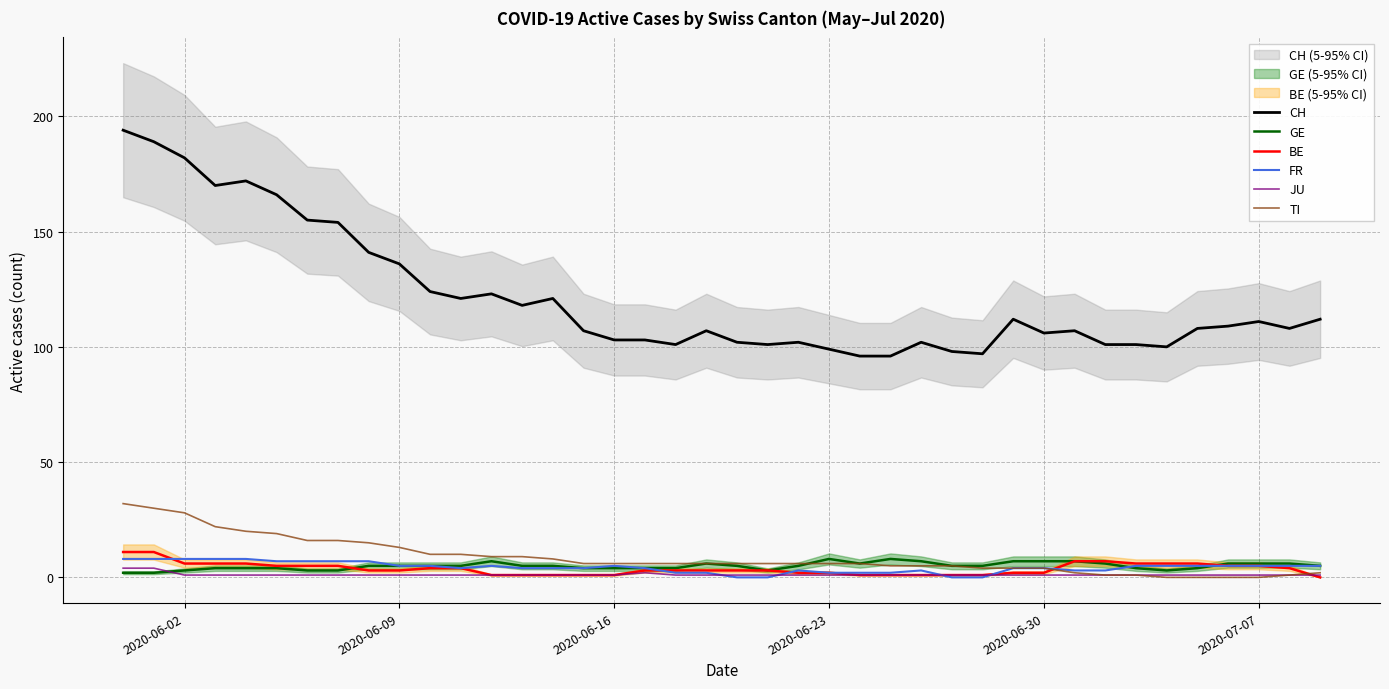

True or false: TI and JU cross at least once.

False